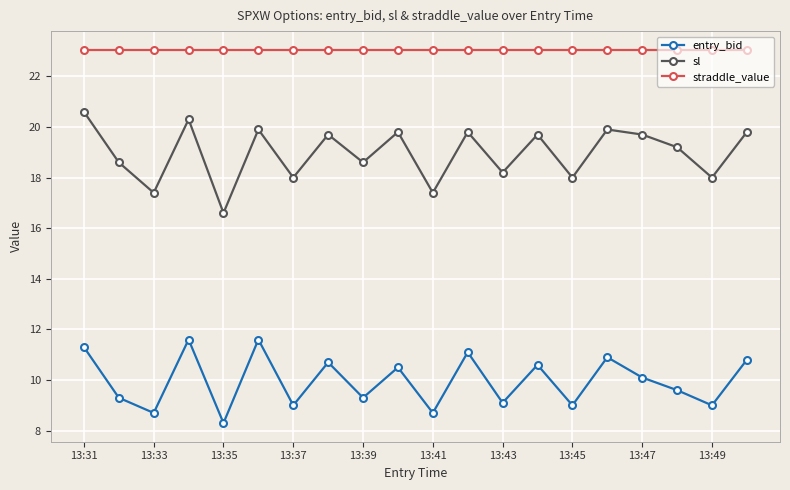

True or false: entry_bid and sl cross at least once.

False